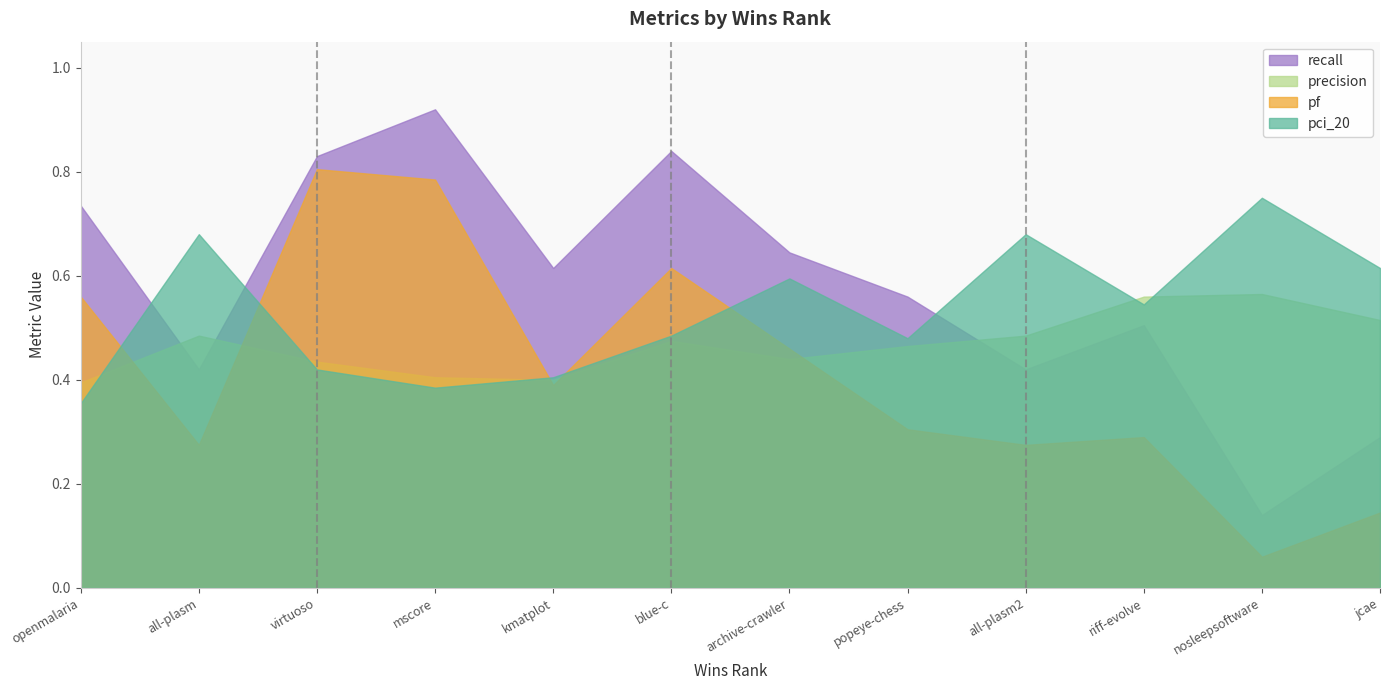

List the labels in order of recall value, largest first.

3, 5, 2, 0, 6, 4, 7, 9, 1, 8, 11, 10